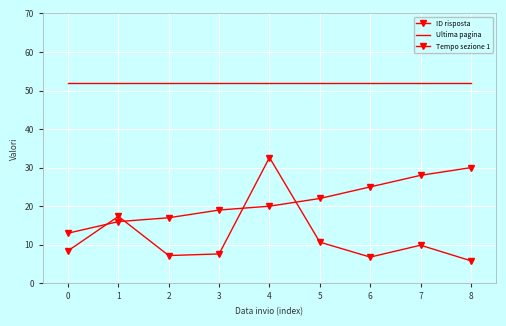

What is the difference between the highest and lowest values at 8?

46.2